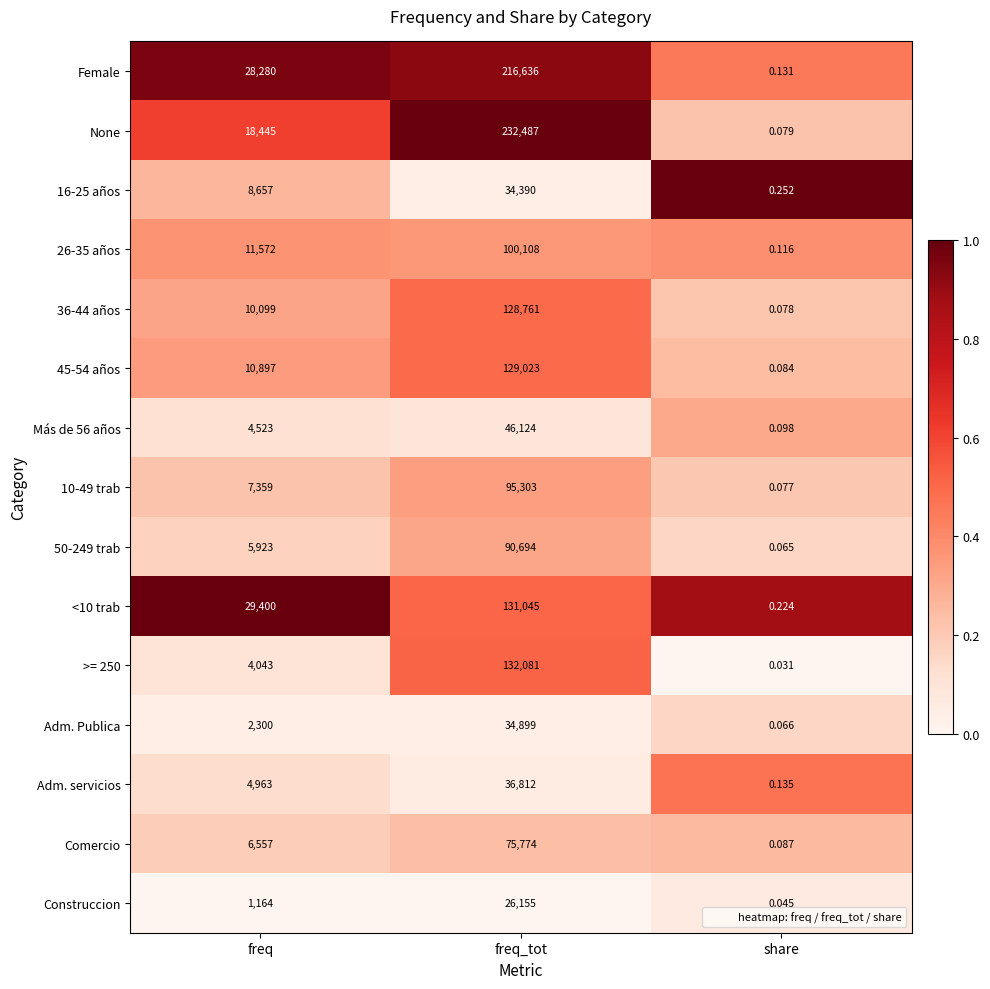

At which category does the chart reach its peak across all series?

freq_tot